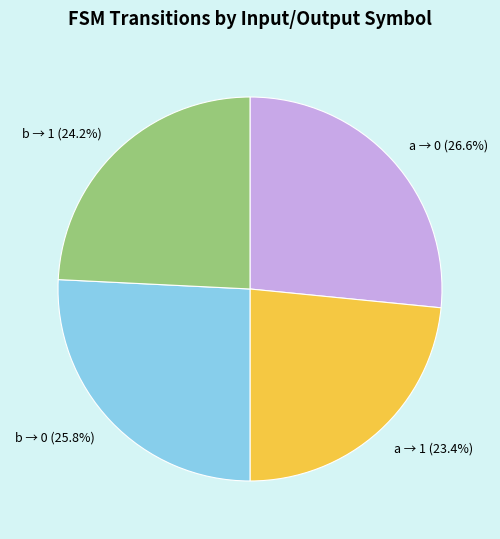

To the nearest percent, what is the average slice percentage?

25%